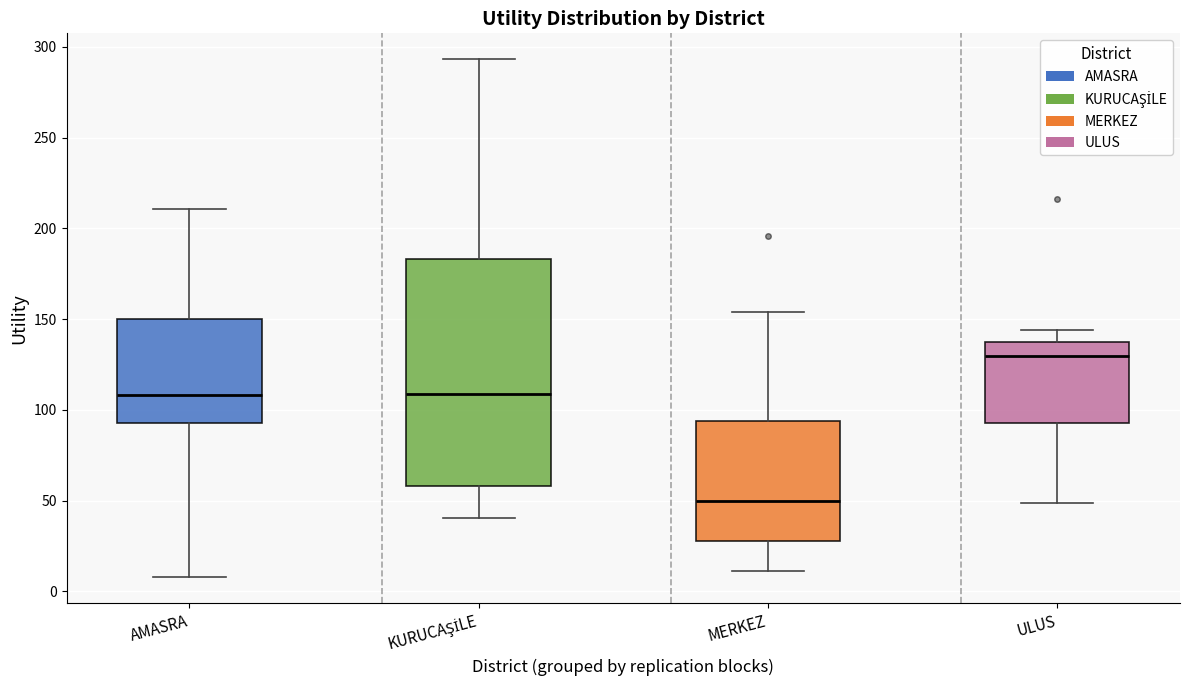

Which box is the tallest, from its lower edge to its upper edge?

KURUCAŞİLE